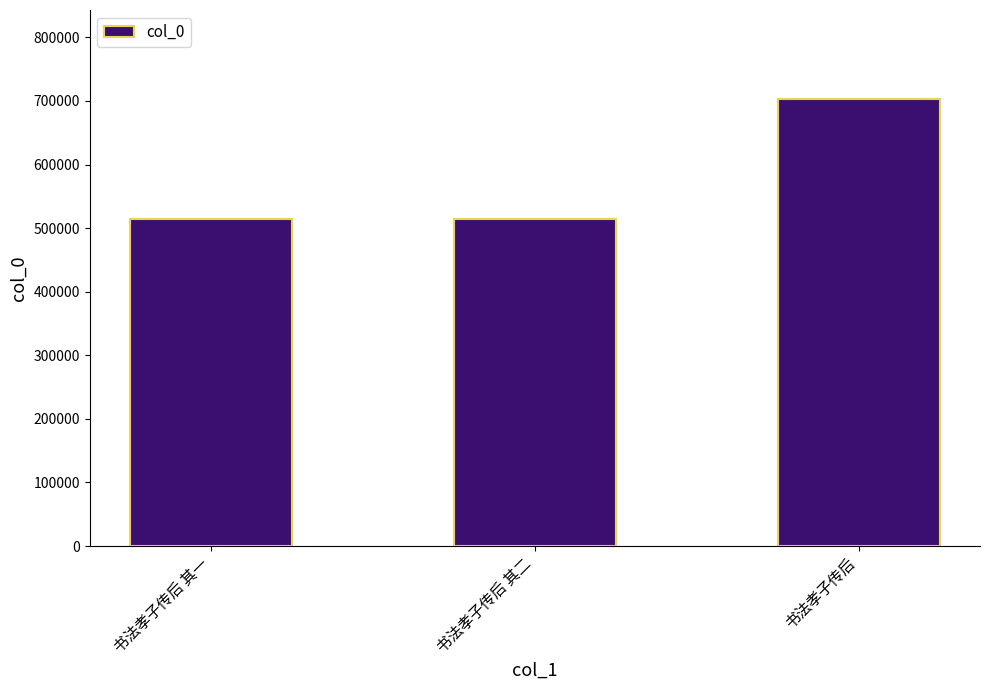

Which label corresponds to the largest value in the chart?

书法孝子传后